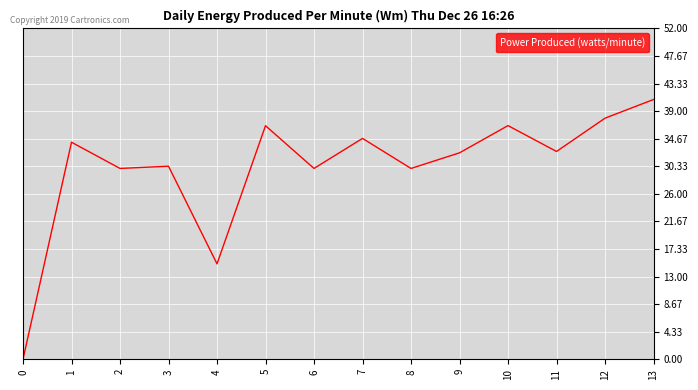

Reading left to right, extract all data points from this chart.

0.0	34.1	30.0	30.3	15.0	36.7	30.0	34.7	30.0	32.5	36.7	32.7	37.9	40.8